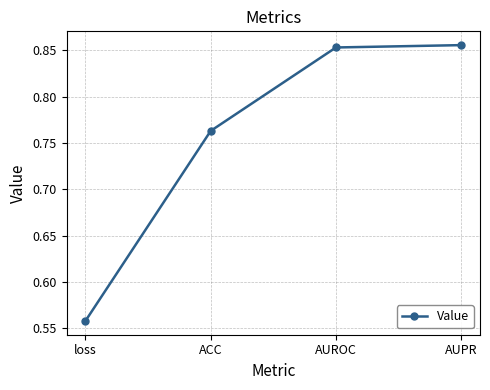

Is it true that the value at ACC is 1.3?

False